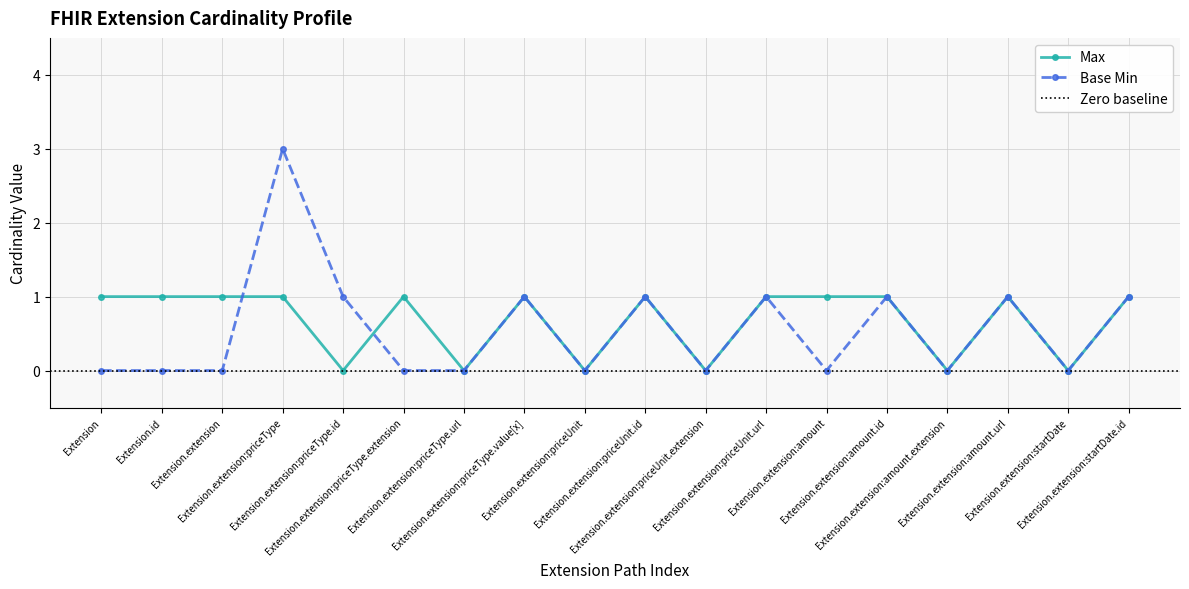

Is it true that Max equals 2 at Extension.extension:amount?

False